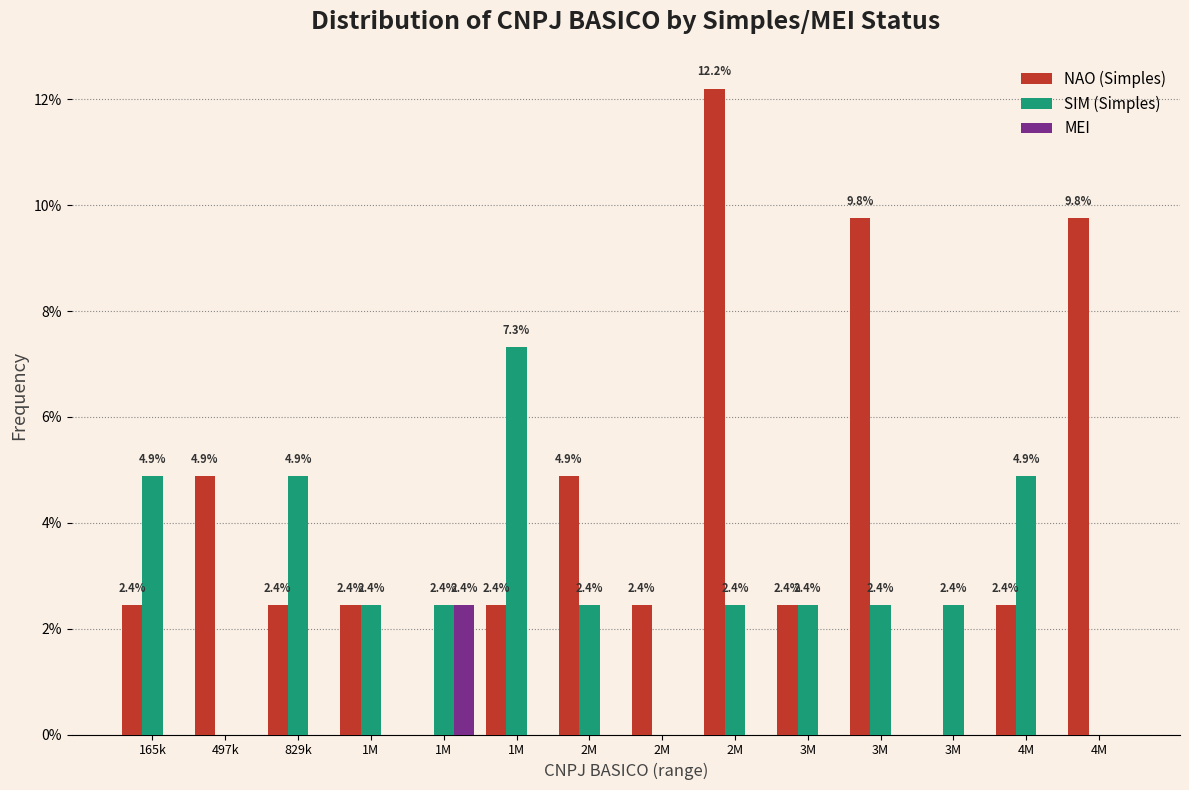

What are all the series names shown in the legend?

NAO (Simples), SIM (Simples), MEI